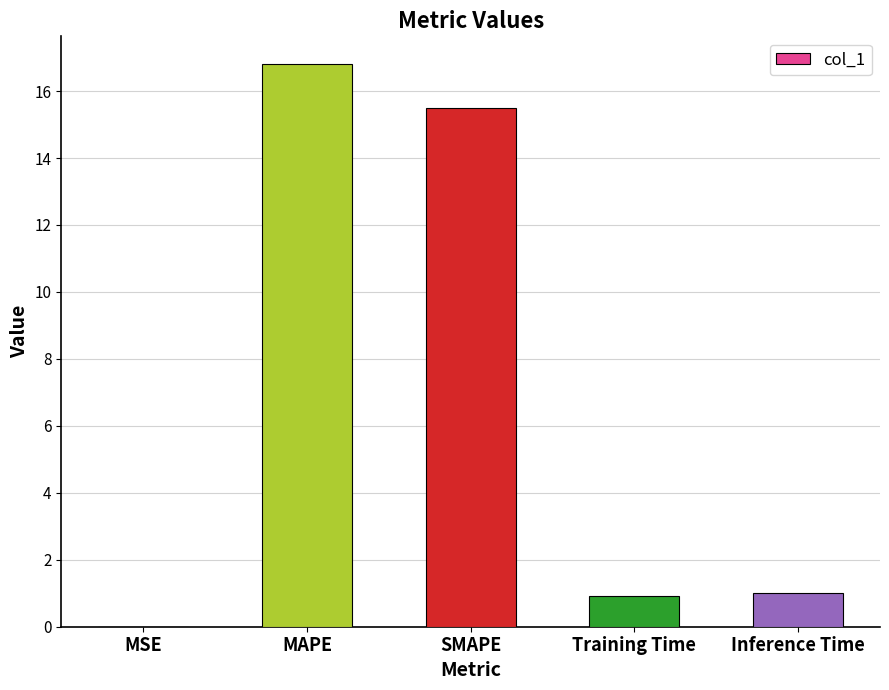

At which category does the chart reach its peak across all series?

MAPE